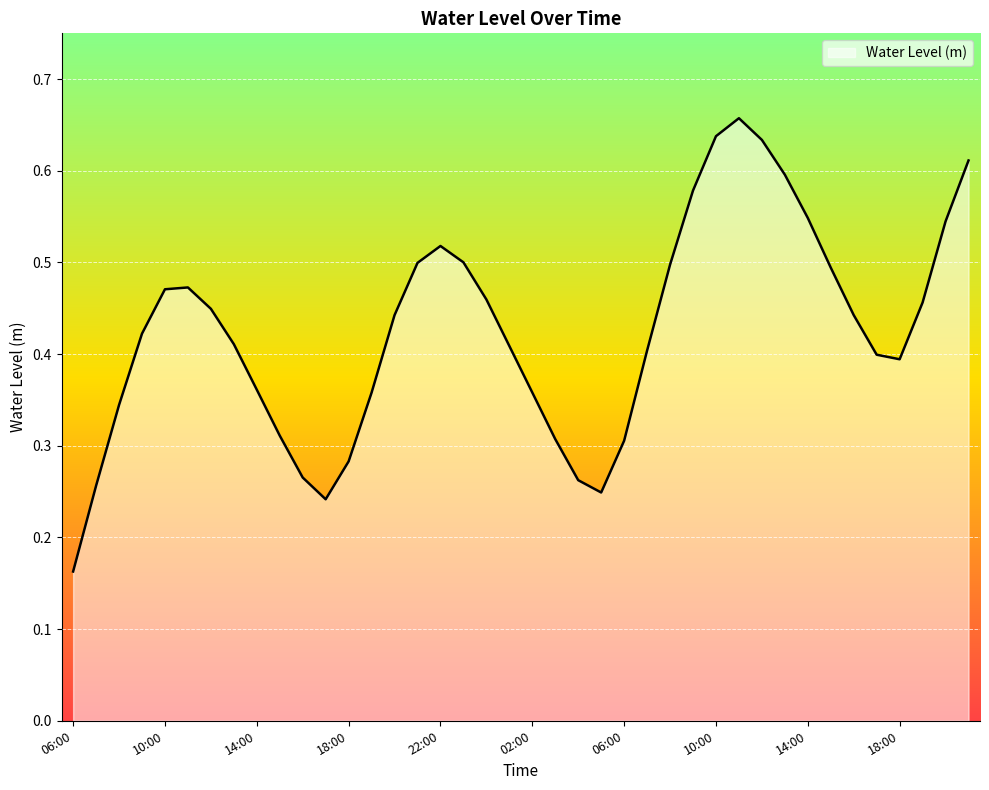

True or false: there are more than 2 points higher than both neighbors.

True